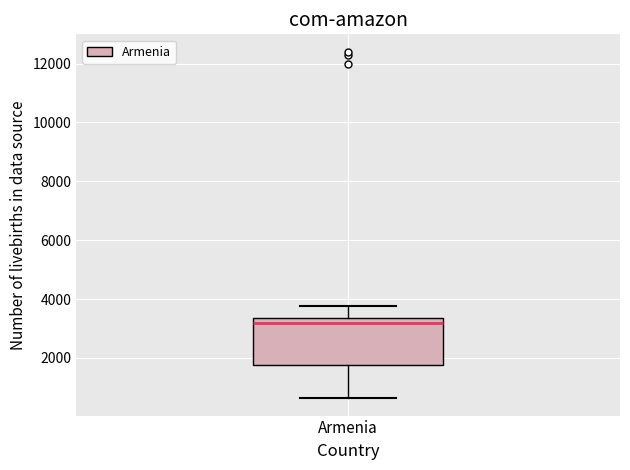

Transcribe this box plot: give where the median line is, the range the box spans, and where the two whiskers end, as read against the y-axis. The values are not printed on the chart, so give them approximately, as read against the axis.

median 3200, box 1800 to 3400, whiskers 600 to 3800